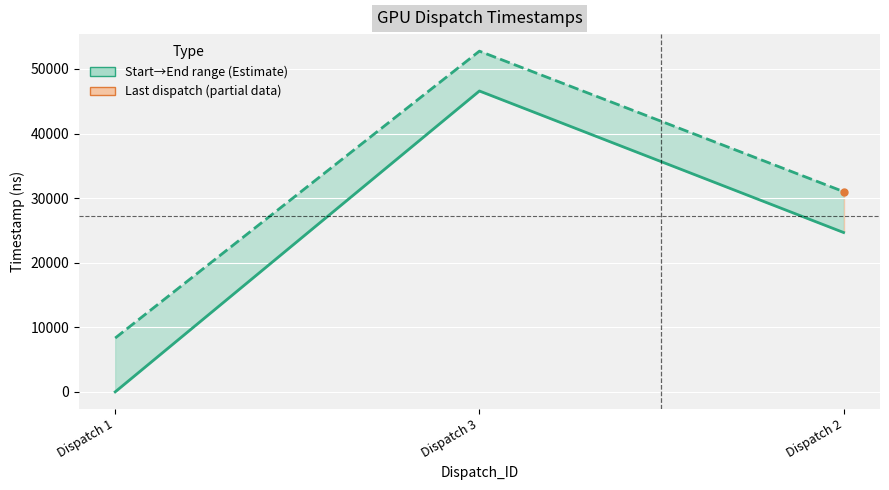

What is the value of the End_Timestamp point at the 1st from the left?

8333